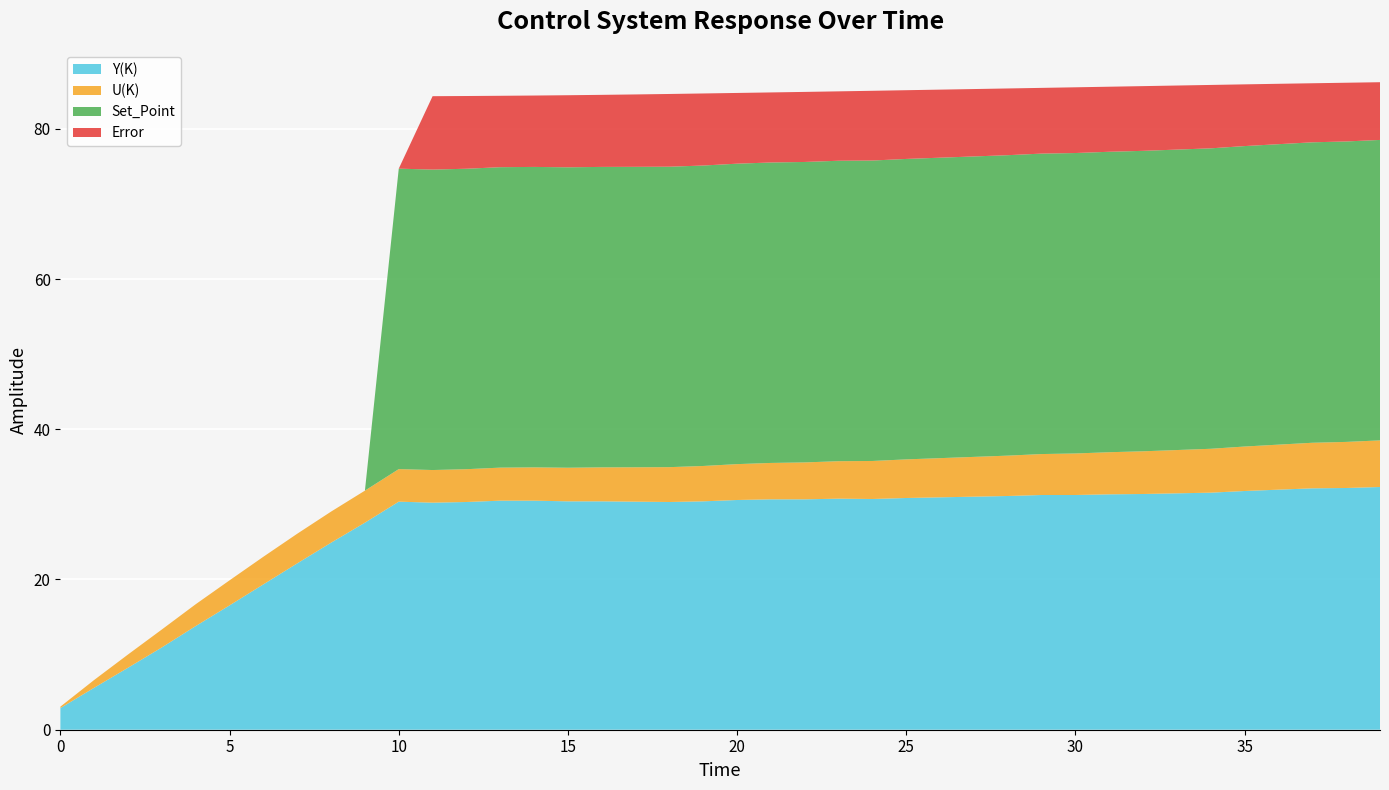

Reading left to right, what are all the values shown in this chart?

Y(K): 0=2.9	1=5.6	2=8.3	3=11.0	4=13.8	5=16.6	6=19.4	7=22.2	8=24.9	9=27.6	10=30.4	11=30.2	12=30.3	13=30.5	14=30.5	15=30.4	16=30.4	17=30.4	18=30.3	19=30.4	20=30.6	21=30.7	22=30.7	23=30.8	24=30.7	25=30.9	26=30.9	27=31.0	28=31.1	29=31.2	30=31.2	31=31.3	32=31.4	33=31.5	34=31.6	35=31.8	36=32.0	37=32.1	38=32.2	39=32.3
U(K): 0=0.2	1=1.0	2=1.8	3=2.4	4=2.9	5=3.3	6=3.7	7=3.9	8=4.1	9=4.3	10=4.3	11=4.3	12=4.4	13=4.4	14=4.4	15=4.5	16=4.5	17=4.6	18=4.6	19=4.7	20=4.8	21=4.8	22=4.9	23=5.0	24=5.1	25=5.1	26=5.2	27=5.3	28=5.4	29=5.5	30=5.5	31=5.6	32=5.7	33=5.8	34=5.8	35=5.9	36=6.0	37=6.1	38=6.1	39=6.2
Set_Point: 0=0.0	1=0.0	2=0.0	3=0.0	4=0.0	5=0.0	6=0.0	7=0.0	8=0.0	9=0.0	10=40.0	11=40.0	12=40.0	13=40.0	14=40.0	15=40.0	16=40.0	17=40.0	18=40.0	19=40.0	20=40.0	21=40.0	22=40.0	23=40.0	24=40.0	25=40.0	26=40.0	27=40.0	28=40.0	29=40.0	30=40.0	31=40.0	32=40.0	33=40.0	34=40.0	35=40.0	36=40.0	37=40.0	38=40.0	39=40.0
Error: 0=0.0	1=0.0	2=0.0	3=0.0	4=0.0	5=0.0	6=0.0	7=0.0	8=0.0	9=0.0	10=0.0	11=9.8	12=9.7	13=9.5	14=9.5	15=9.6	16=9.6	17=9.6	18=9.7	19=9.6	20=9.4	21=9.3	22=9.3	23=9.2	24=9.3	25=9.1	26=9.1	27=9.0	28=8.9	29=8.8	30=8.8	31=8.7	32=8.6	33=8.5	34=8.4	35=8.2	36=8.0	37=7.9	38=7.8	39=7.7